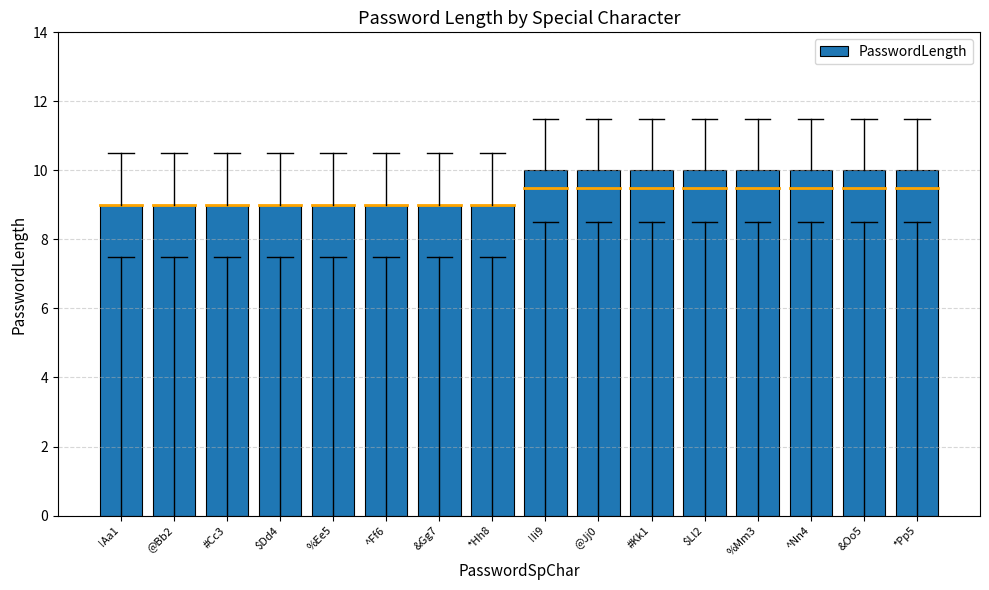

What is the change in value from #Cc3 to *Pp5?

+1